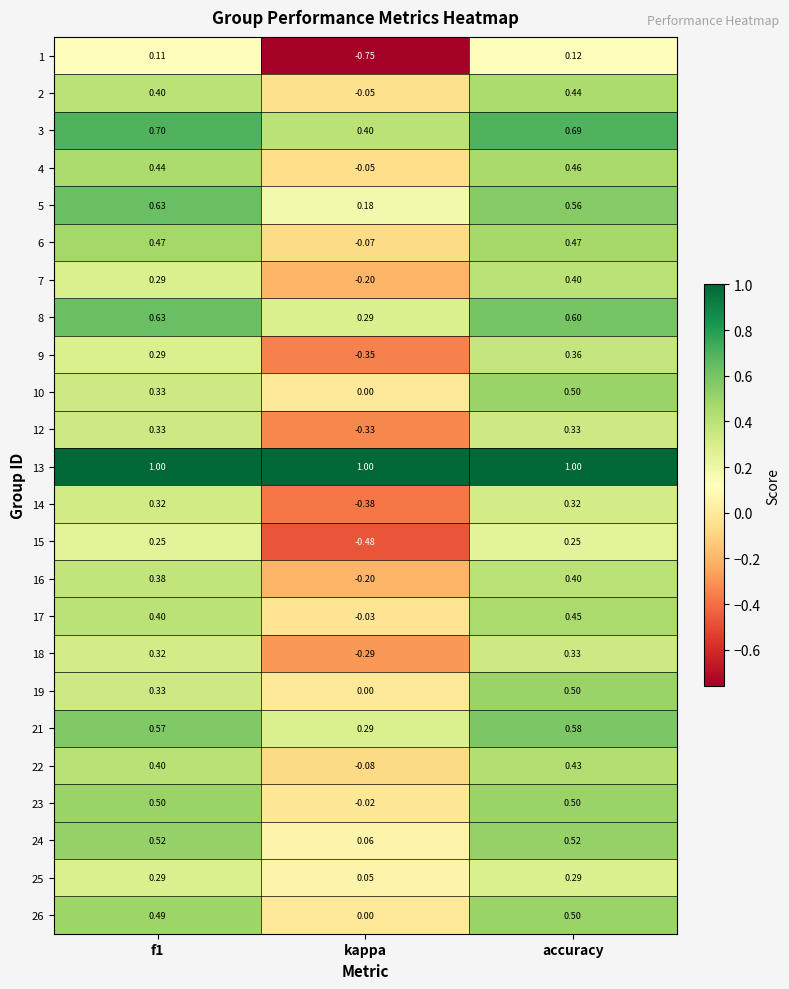

At which category is the sum across all series the highest?

accuracy